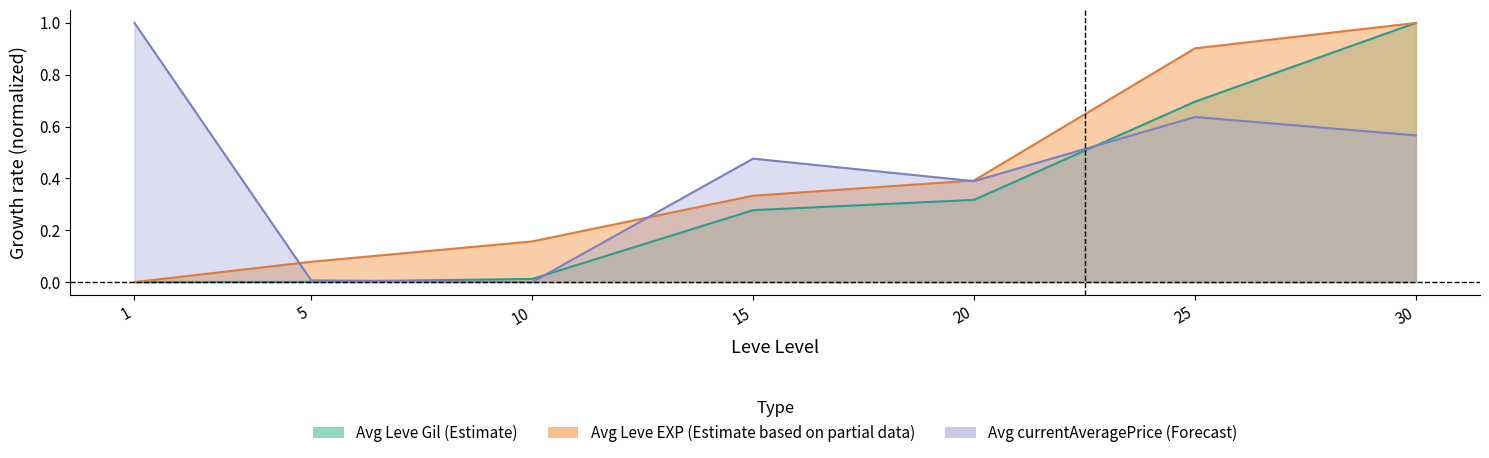

Reading right to left, extract all data points from this chart.

Avg Leve Gil (Estimate): 1.0	0.7	0.3	0.3	0.0	0.0	0.0
Avg Leve EXP (Estimate based on partial data): 1.0	0.9	0.4	0.3	0.2	0.1	0.0
Avg currentAveragePrice (Forecast): 0.6	0.6	0.4	0.5	0.0	0.0	1.0